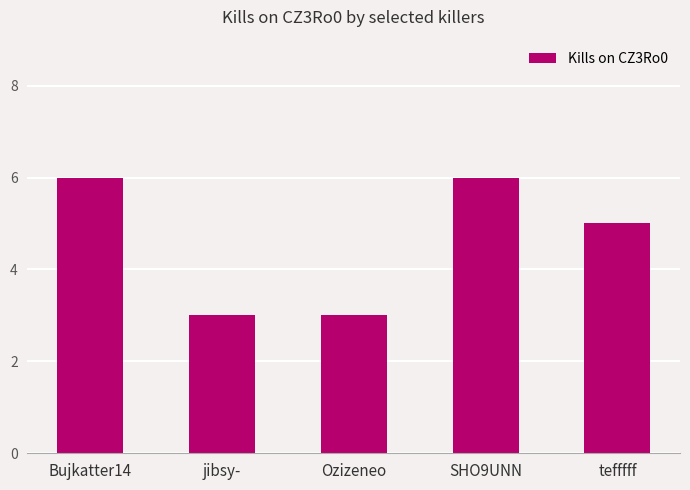

Approximately how many times larger is the value at Ozizeneo compared to jibsy-?

1.0